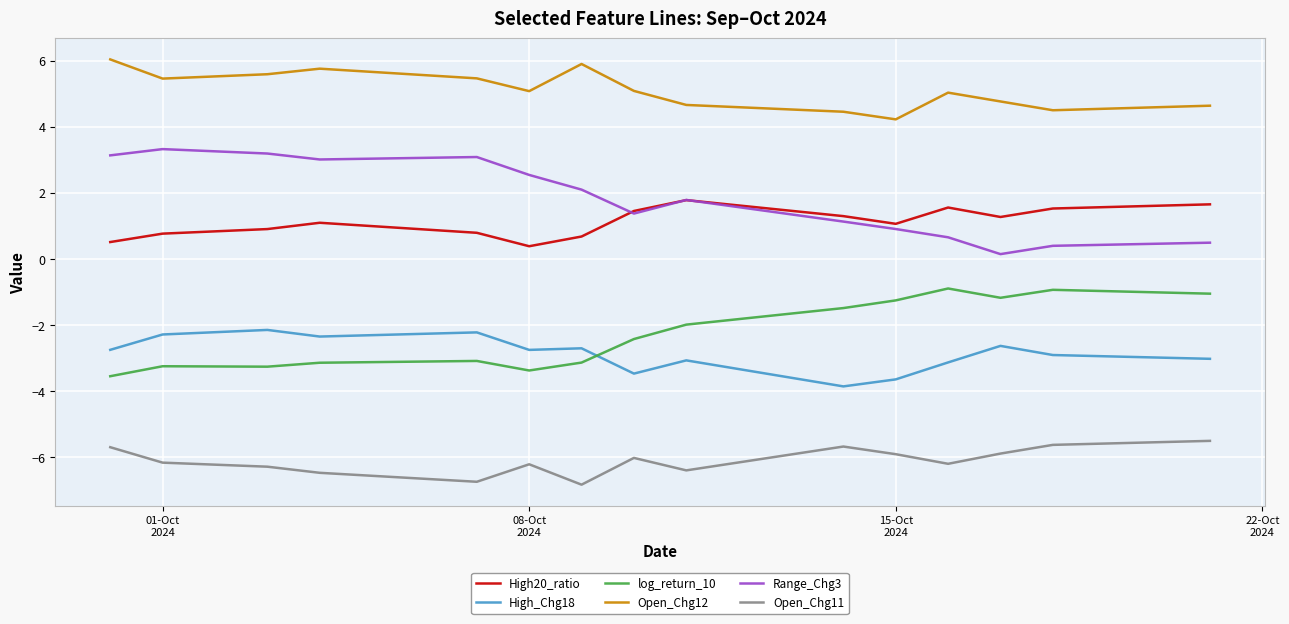

Which series has the largest total across all categories?

Open_Chg12